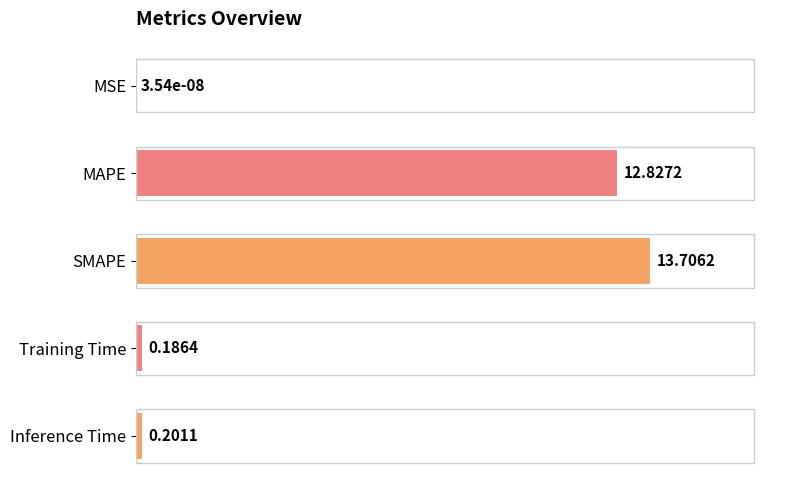

What is the sum of the values at MAPE and SMAPE?

26.5